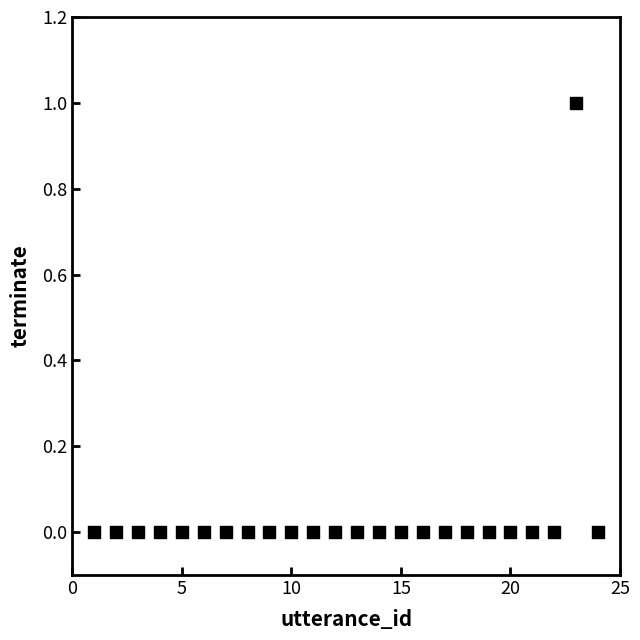

List the coordinates of all points as (Y, X) pairs, reading left to right.

(0, 1)  (0, 2)  (0, 3)  (0, 4)  (0, 5)  (0, 6)  (0, 7)  (0, 8)  (0, 9)  (0, 10)  (0, 11)  (0, 12)  (0, 13)  (0, 14)  (0, 15)  (0, 16)  (0, 17)  (0, 18)  (0, 19)  (0, 20)  (0, 21)  (0, 22)  (1, 23)  (0, 24)